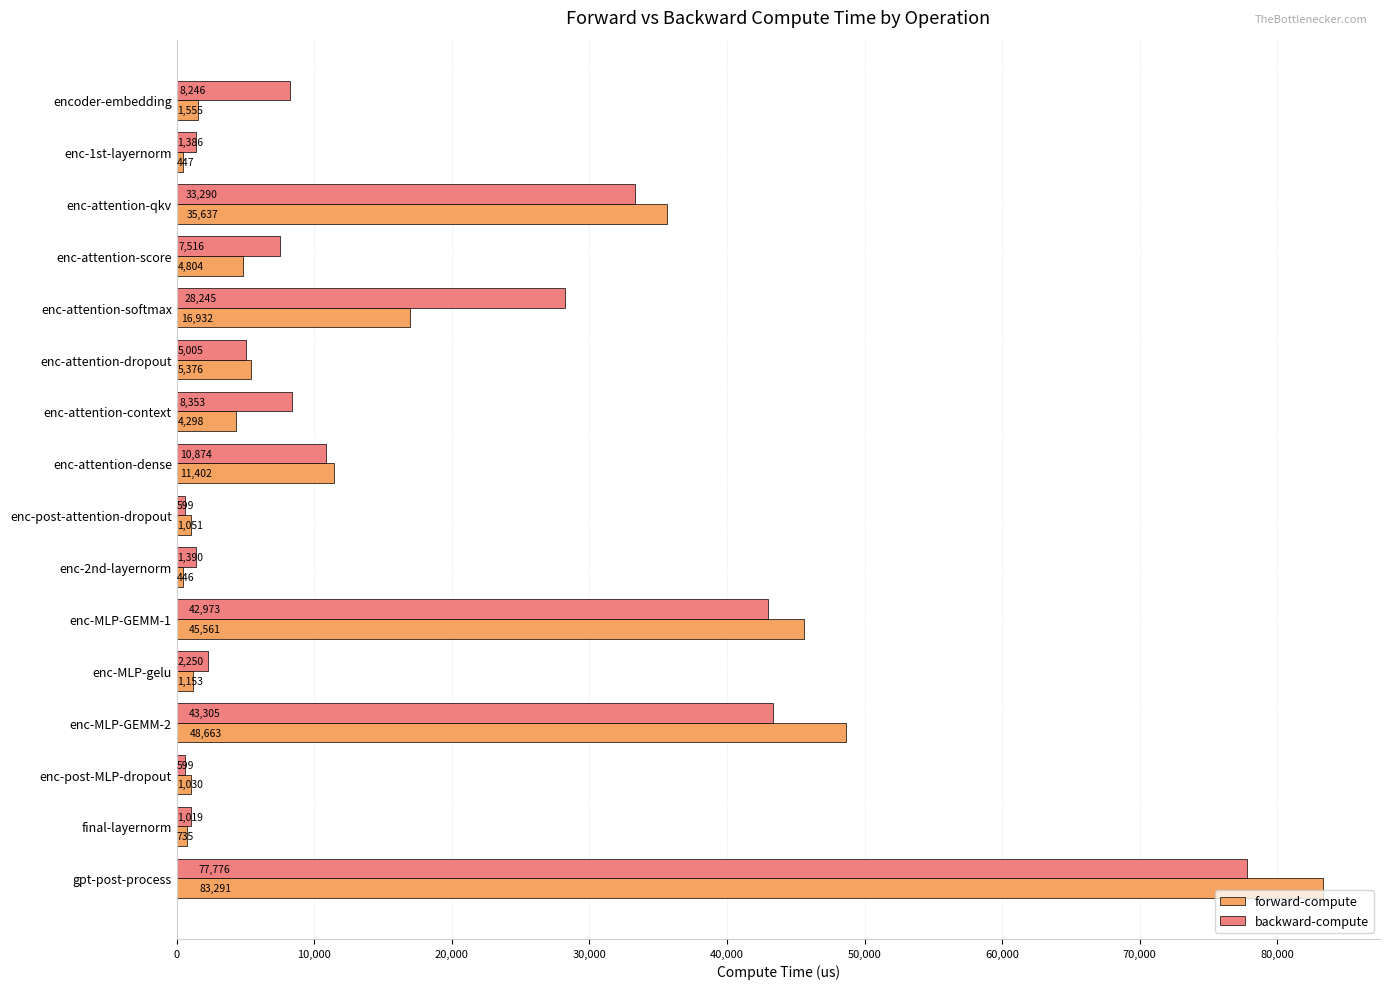

List the series in order of their peak value, lowest first.

backward-compute, forward-compute